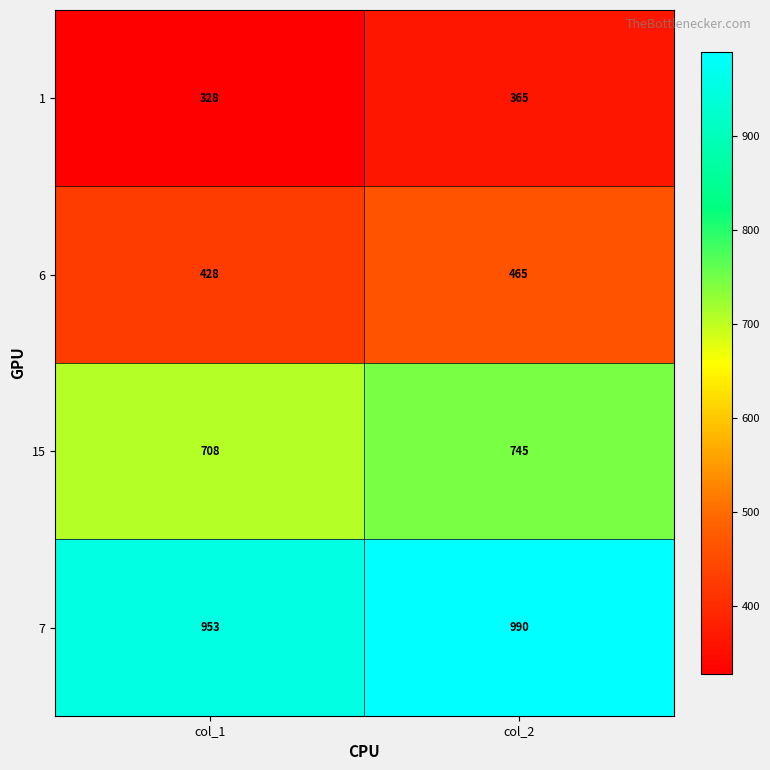

What is the spread (max minus min) of values at col_2?

625